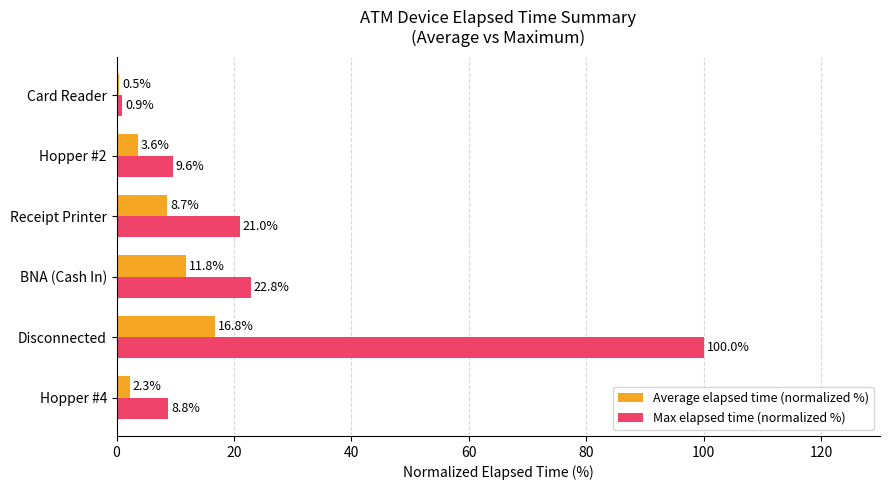

What is the average value of the Average elapsed time (normalized %) series?

7.3